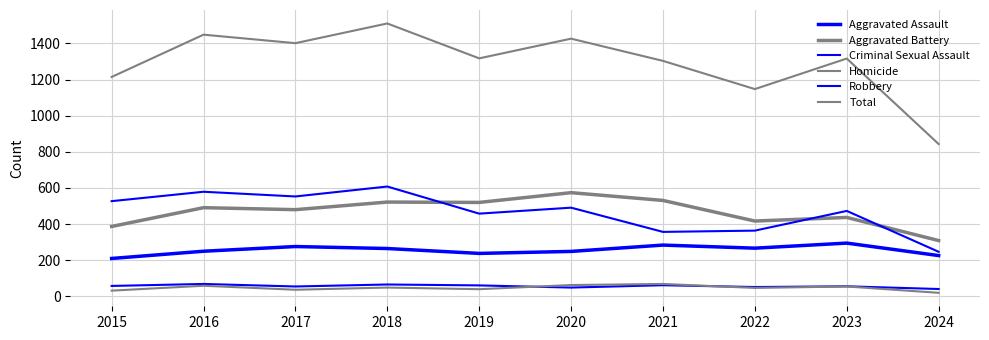

What is the maximum value for Aggravated Assault?

295